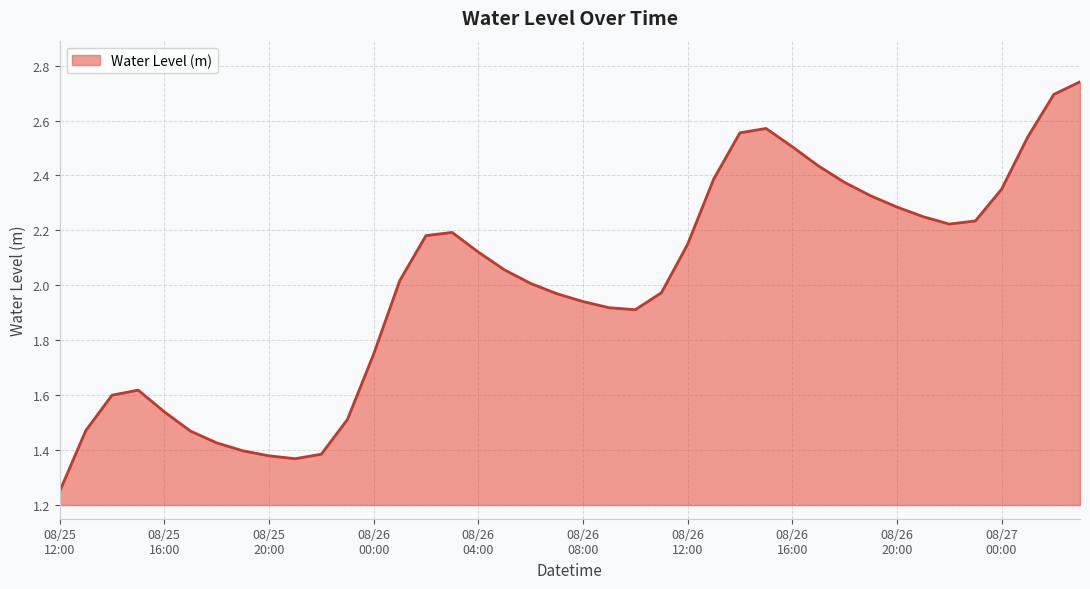

At which label does the data first exceed 2?

2025-08-26 01:00:00